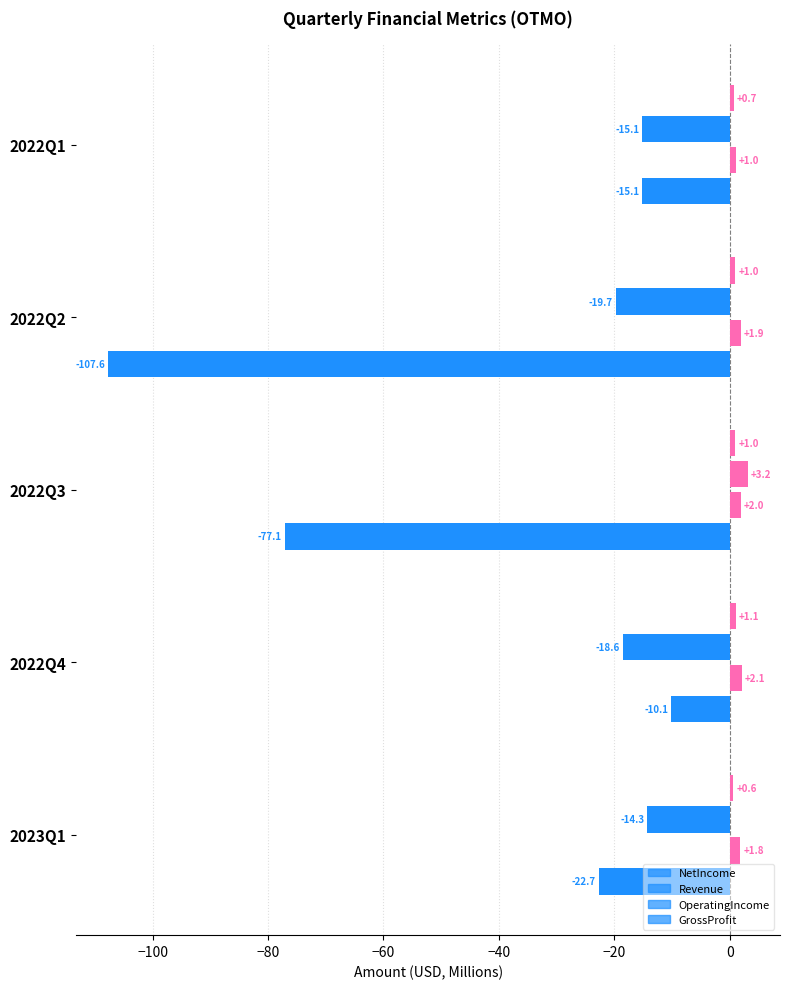

Reading left to right, transcribe all the data shown in this chart.

NetIncome: -22.7	-10.1	-77.1	-107.6	-15.1
Revenue: 1.8	2.1	2.0	1.9	1.0
OperatingIncome: -14.3	-18.6	3.2	-19.7	-15.1
GrossProfit: 0.6	1.1	1.0	1.0	0.7